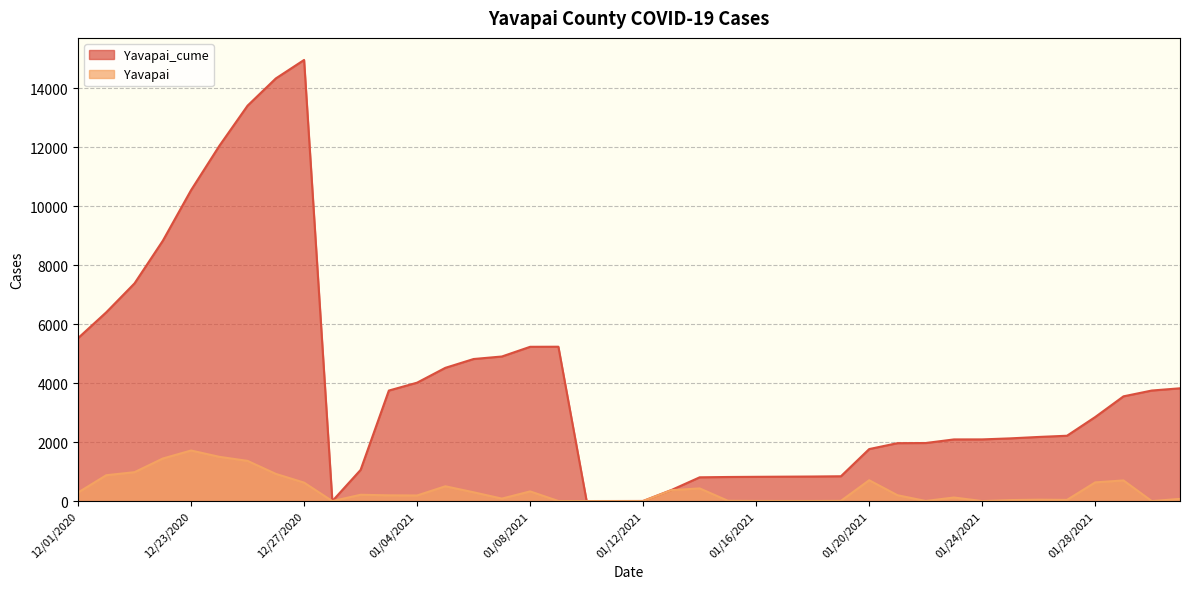

What is the difference between the maximum and minimum values in the Yavapai_cume series?

14960